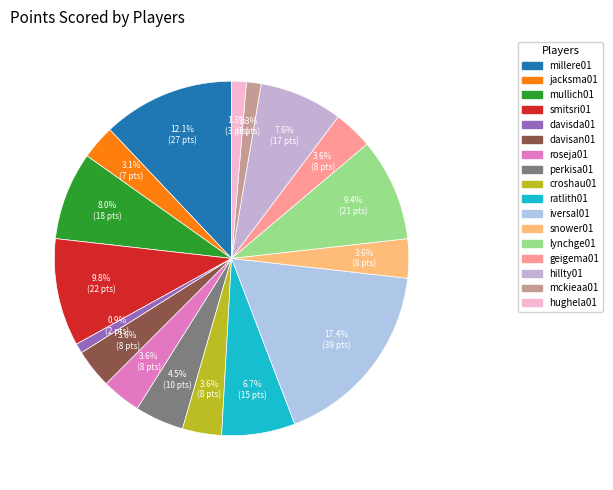

What is the smallest slice in the pie chart?

davisda01